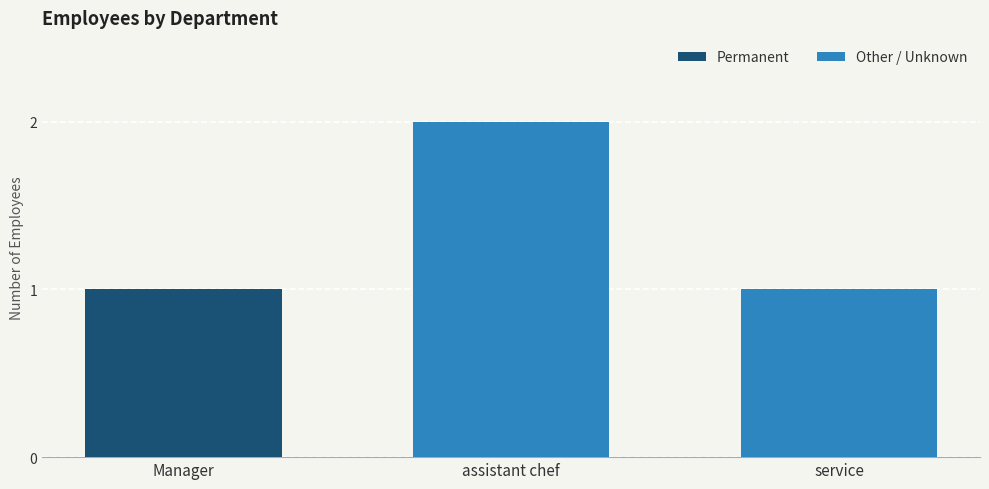

Reading right to left, transcribe the values for Permanent.

service=0	assistant chef=0	Manager=1